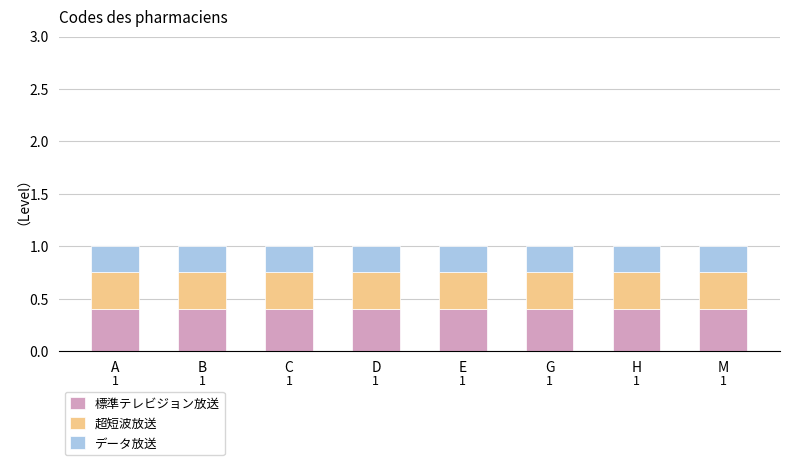

Is it true that 標準テレビジョン放送 equals 0.4 at H?

True